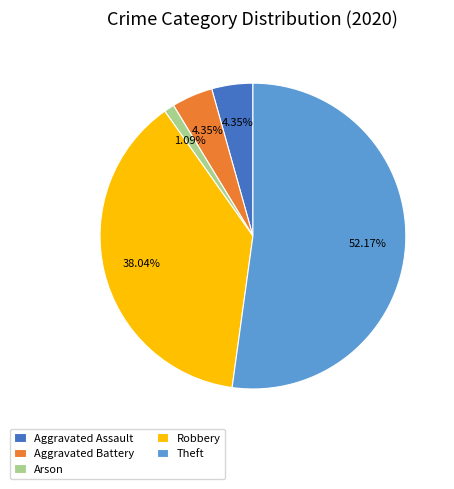

What is the total percentage of Aggravated Assault and Aggravated Battery?

8.7%